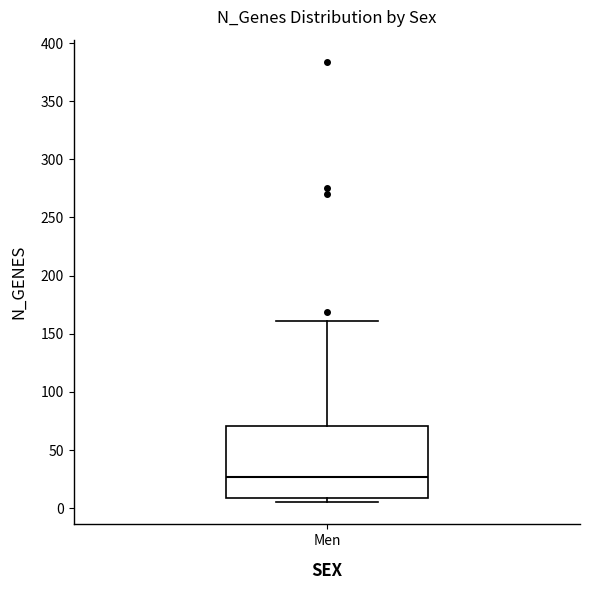

Transcribe this box plot: give where the median line is, the range the box spans, and where the two whiskers end, as read against the y-axis. The values are not printed on the chart, so give them approximately, as read against the axis.

median 25, box 10 to 70, whiskers 5 to 160